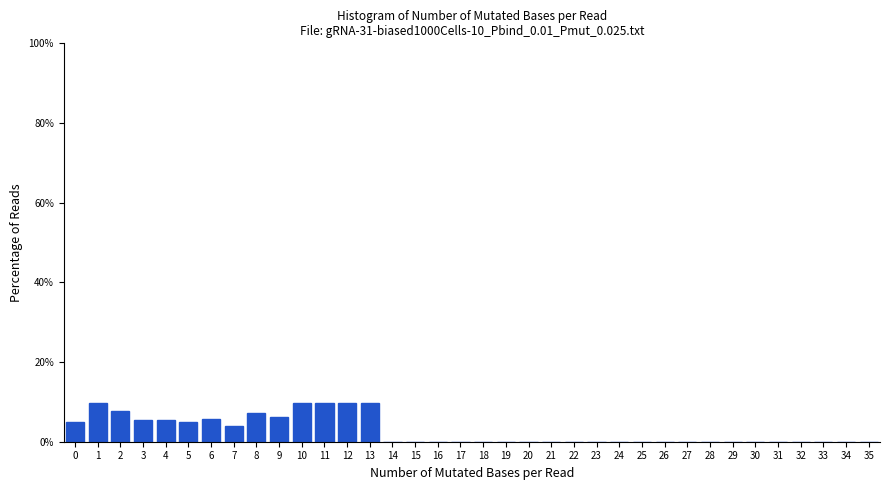

What is the height of the bar covering 8.5 to 9.5 on the x-axis? The values are not printed on the chart, so give them approximately, as read against the axis.

6